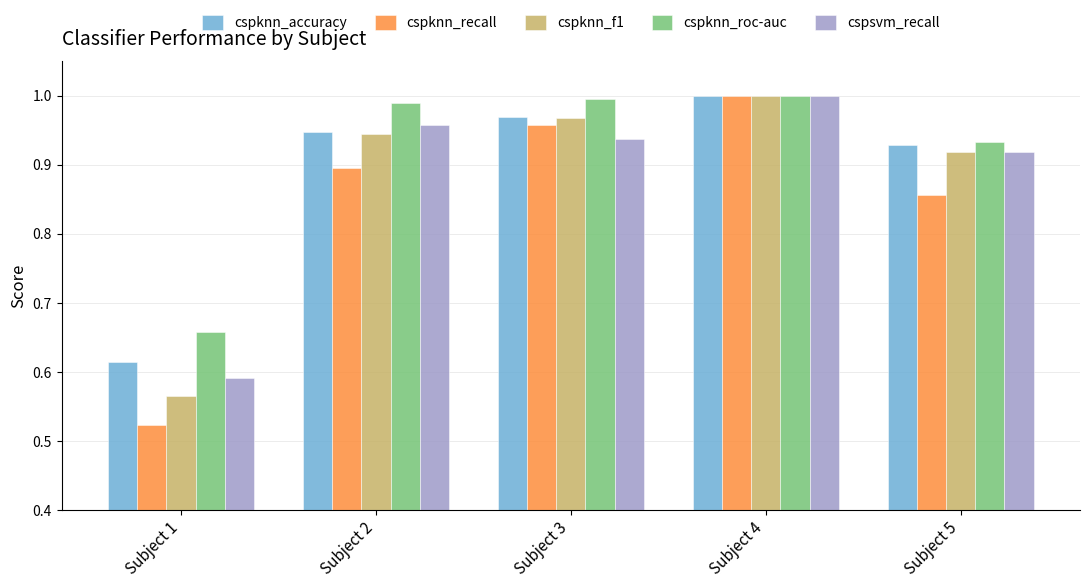

The value of cspsvm_recall at Subject 3 is 0.9. True or false?

True